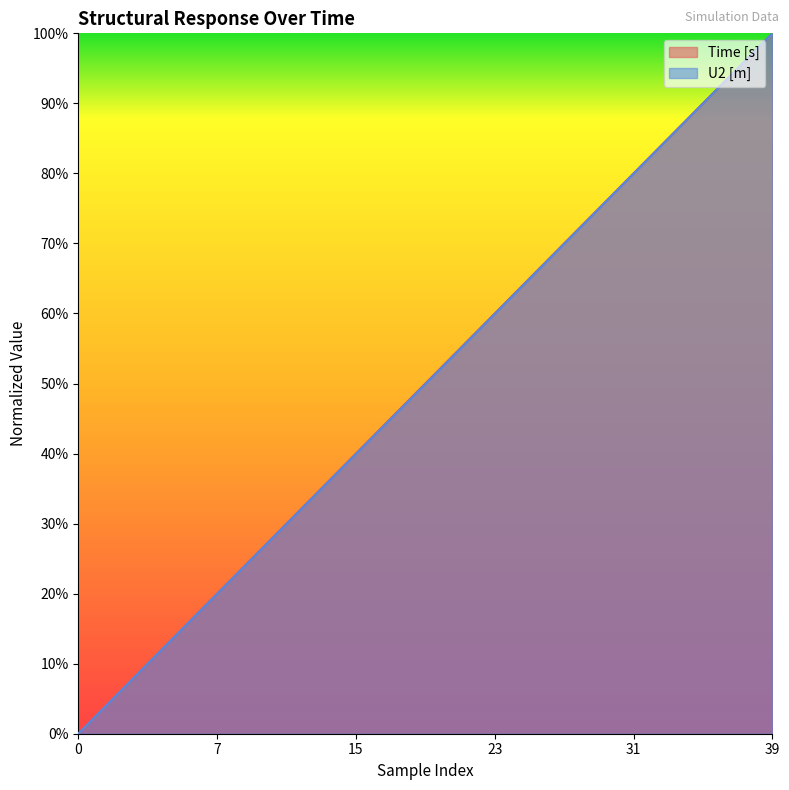

The value of U2 [m] at 8 is 0.1. True or false?

False